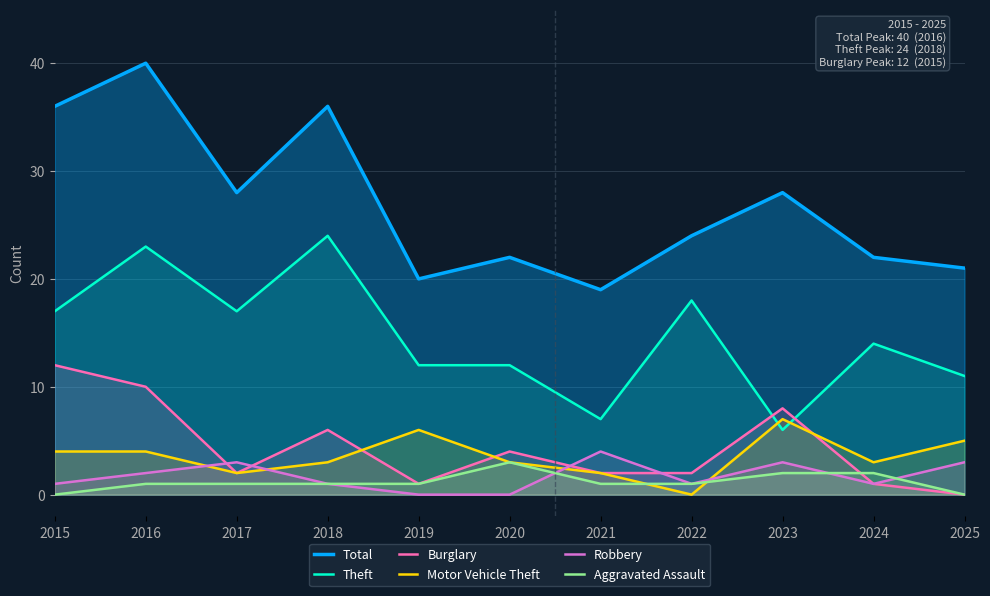

List the series in order of their peak value, highest first.

Total, Theft, Burglary, Motor Vehicle Theft, Robbery, Aggravated Assault